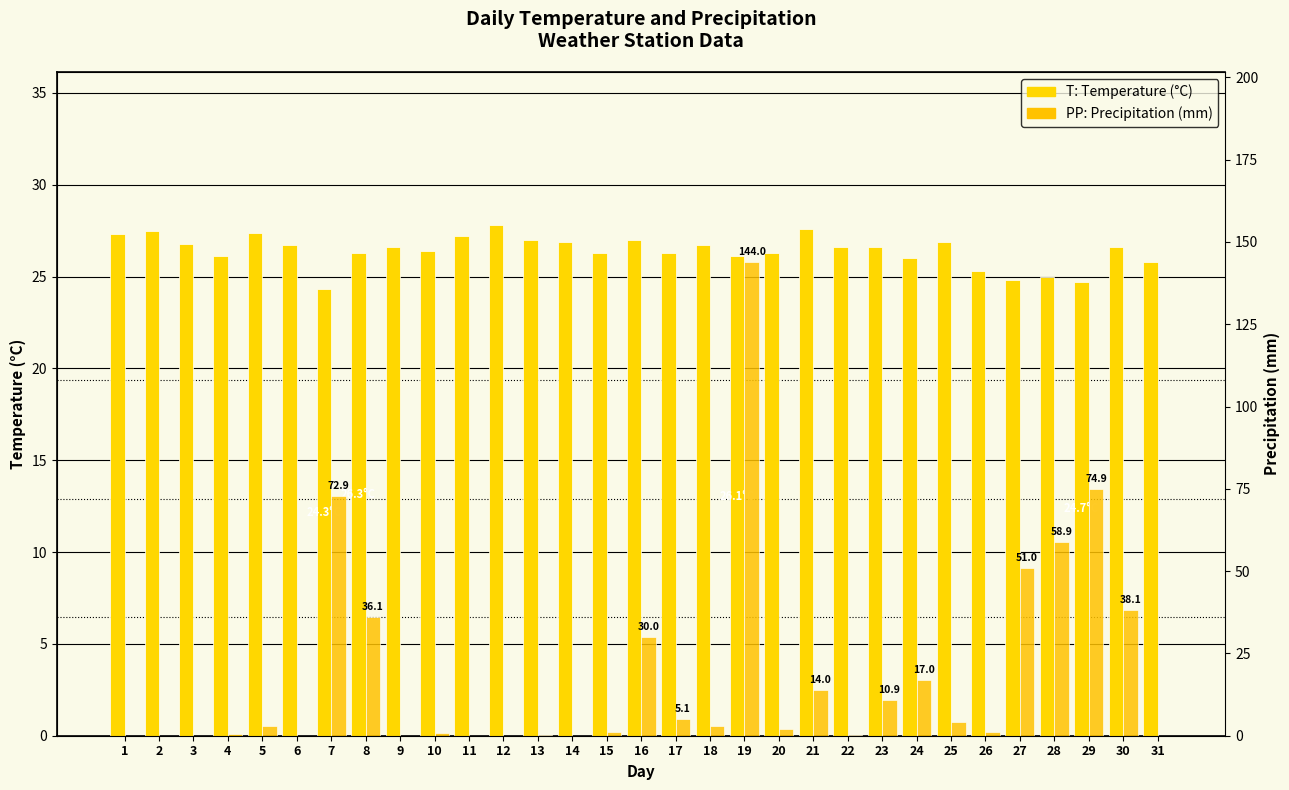

Is it true that T (Temperature °C) equals 38.1 at 9?

False